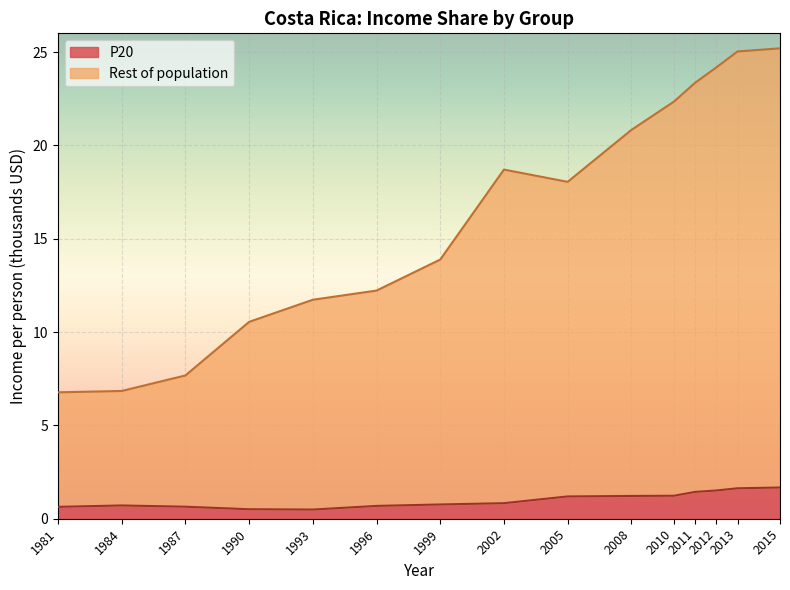

Reading right to left, extract all data points from this chart.

P20: 1.7	1.6	1.5	1.4	1.2	1.2	1.2	0.8	0.8	0.7	0.5	0.5	0.6	0.7	0.6
Rest of population: 25.2	25.0	24.2	23.3	22.3	20.8	18.0	18.7	13.9	12.2	11.7	10.5	7.7	6.8	6.8